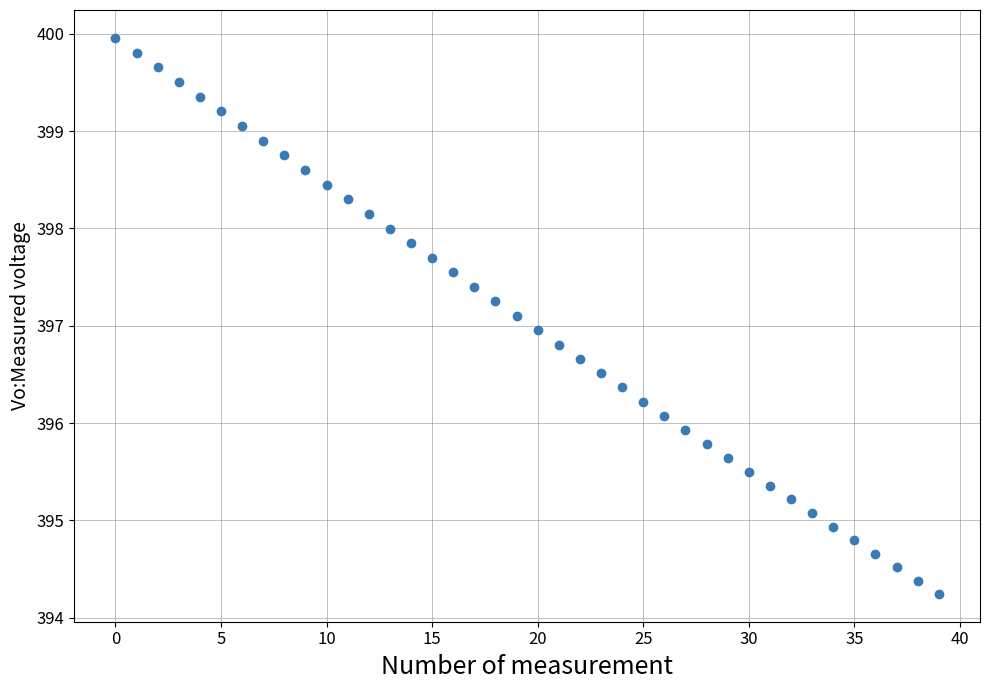

What is the range of Y values (max minus min)?

5.7